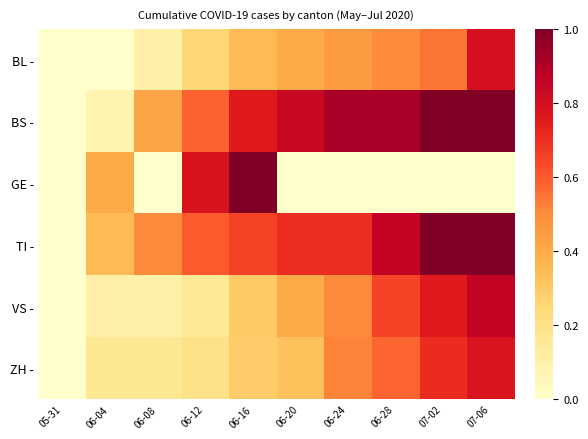

Reading left to right, what are all the values shown in this chart?

BL -: 05-31=0.0	06-04=0.0	06-08=0.1	06-12=0.2	06-16=0.3	06-20=0.4	06-24=0.5	06-28=0.5	07-02=0.6	07-06=0.8
BS -: 05-31=0.0	06-04=0.1	06-08=0.4	06-12=0.6	06-16=0.8	06-20=0.8	06-24=0.9	06-28=0.9	07-02=1.0	07-06=1.0
GE -: 05-31=0.0	06-04=0.4	06-08=0.0	06-12=0.8	06-16=1.0	06-20=0.0	06-24=0.0	06-28=0.0	07-02=0.0	07-06=0.0
TI -: 05-31=0.0	06-04=0.3	06-08=0.5	06-12=0.6	06-16=0.7	06-20=0.7	06-24=0.7	06-28=0.8	07-02=1.0	07-06=1.0
VS -: 05-31=0.0	06-04=0.1	06-08=0.1	06-12=0.1	06-16=0.3	06-20=0.4	06-24=0.5	06-28=0.7	07-02=0.8	07-06=0.8
ZH -: 05-31=0.0	06-04=0.2	06-08=0.2	06-12=0.2	06-16=0.3	06-20=0.3	06-24=0.5	06-28=0.6	07-02=0.7	07-06=0.8